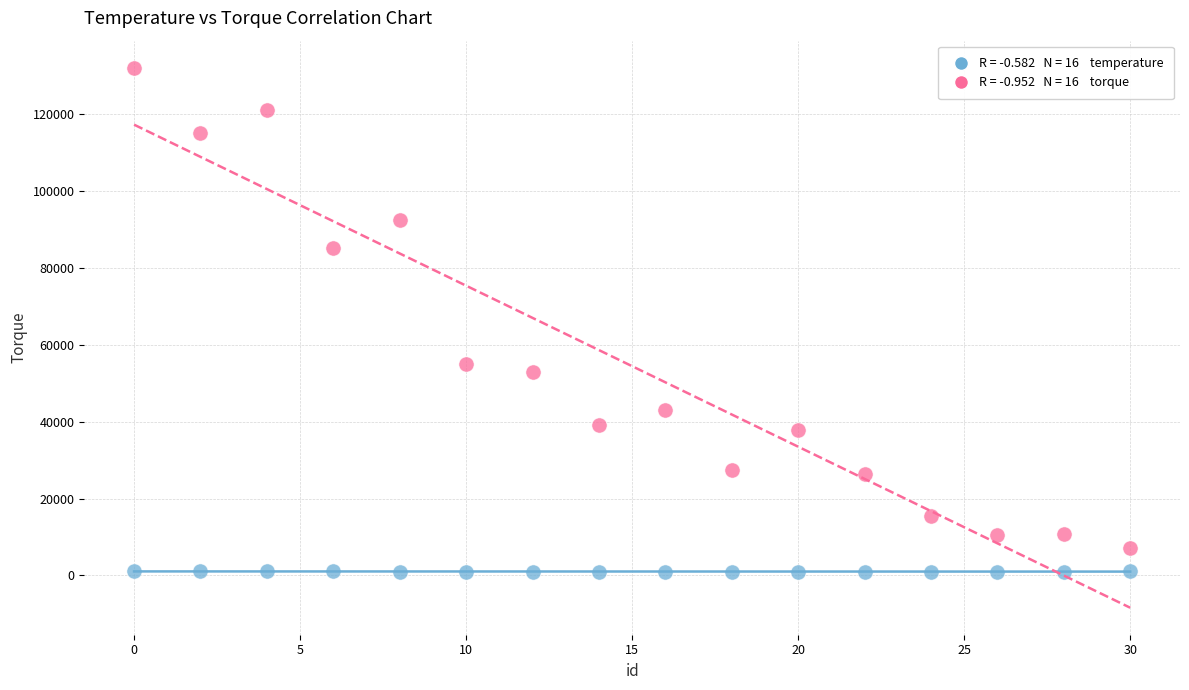

Across all series, what Y value is closest to 66502?

54900